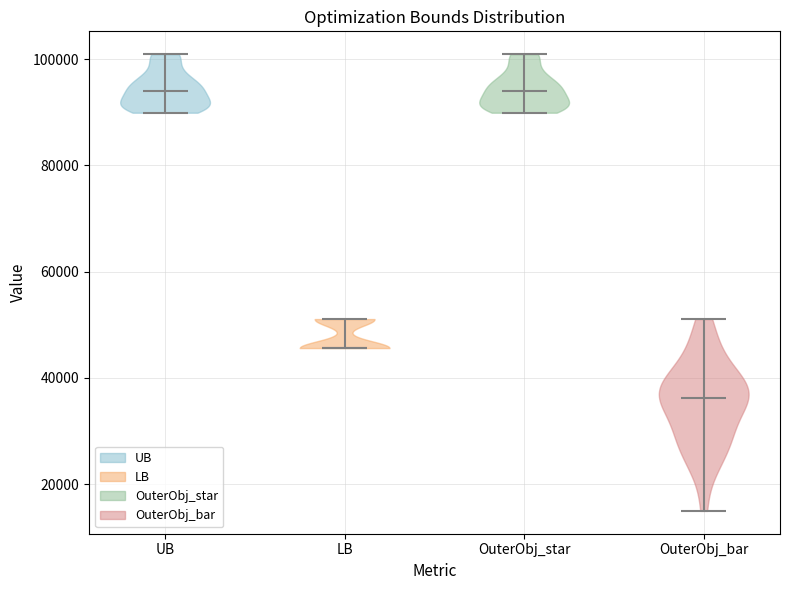

Reading left to right, read every violin against the y-axis: where its median line is, and the lowest and highest points it reaches. The values are not printed on the chart, so give them approximately, as read against the axis.

UB: median line 94000, lowest point 90000, highest point 100000
LB: median line 46000, lowest point 46000, highest point 52000
OuterObj_star: median line 94000, lowest point 90000, highest point 100000
OuterObj_bar: median line 36000, lowest point 14000, highest point 52000